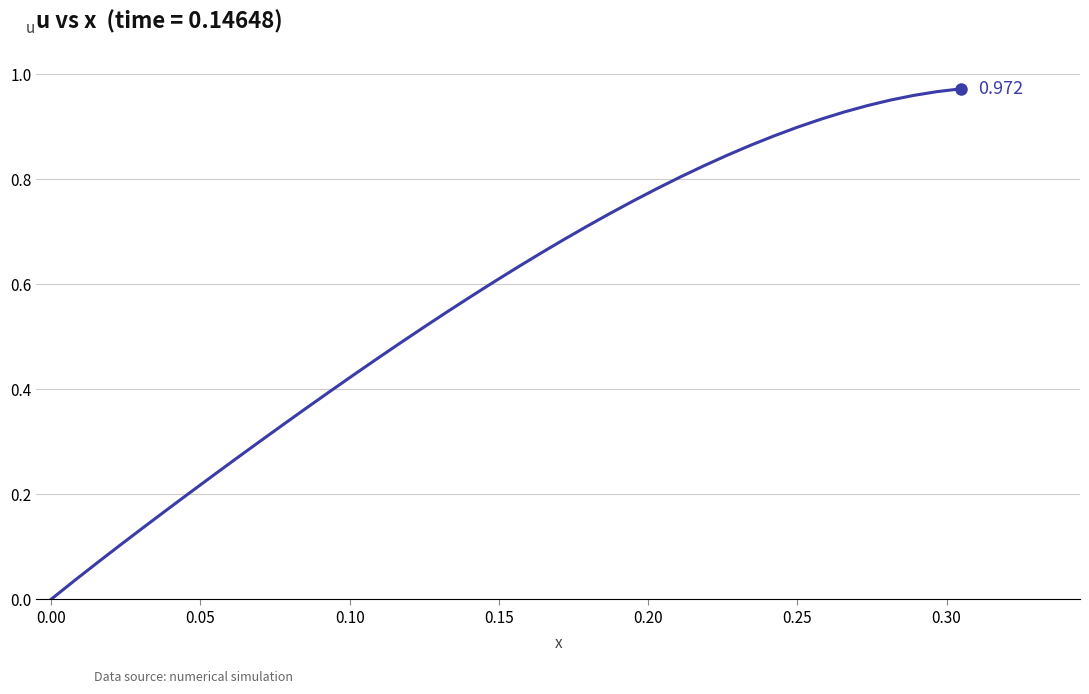

What is the value of the 24th point from the left?

0.7